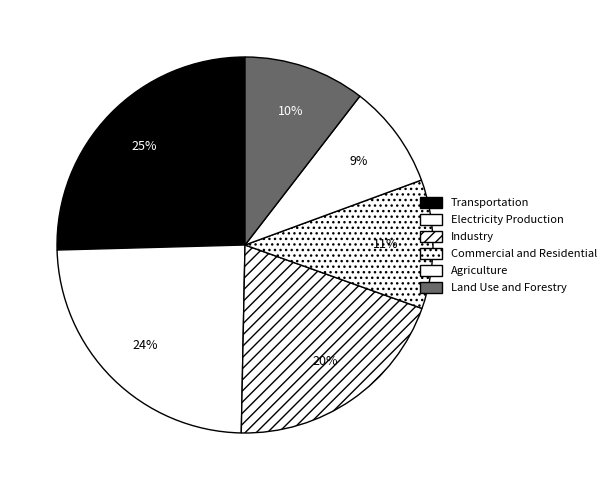

What percentage is the Land Use and Forestry slice, to the nearest percent?

10%